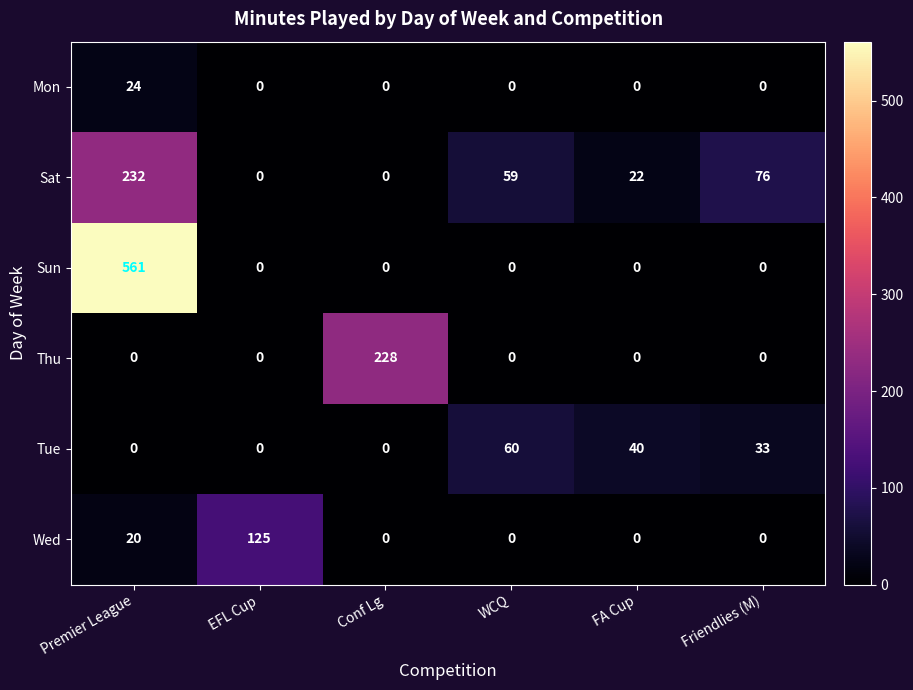

The Thu series shows 130 at Friendlies (M). True or false?

False